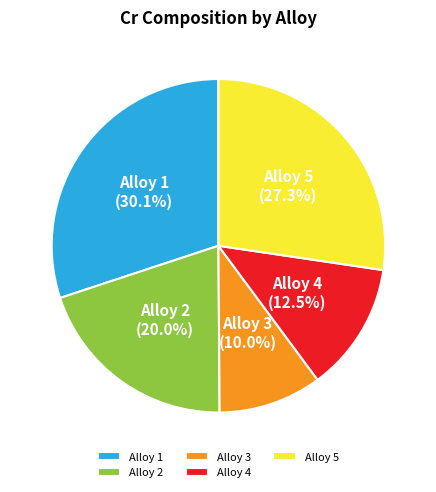

To the nearest percent, what percentage of the pie is Alloy 1?

30%